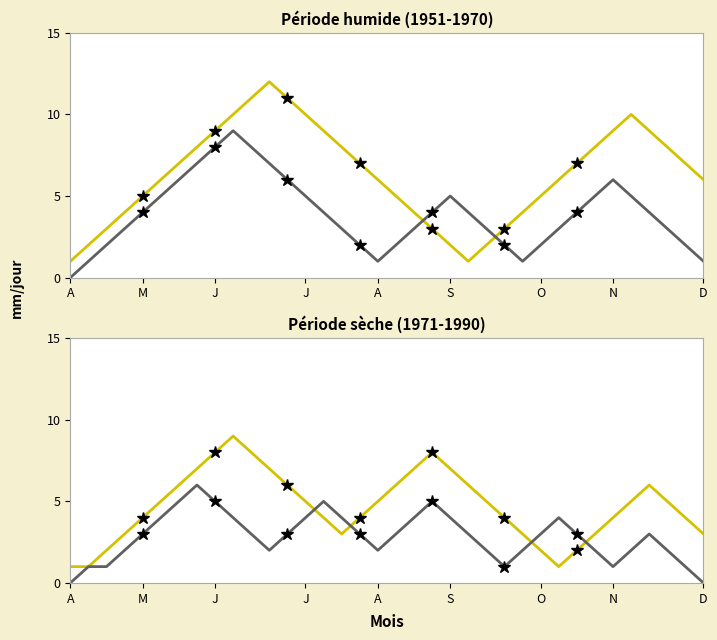

Which series changed the most between 23 and 28?

Niveau 1